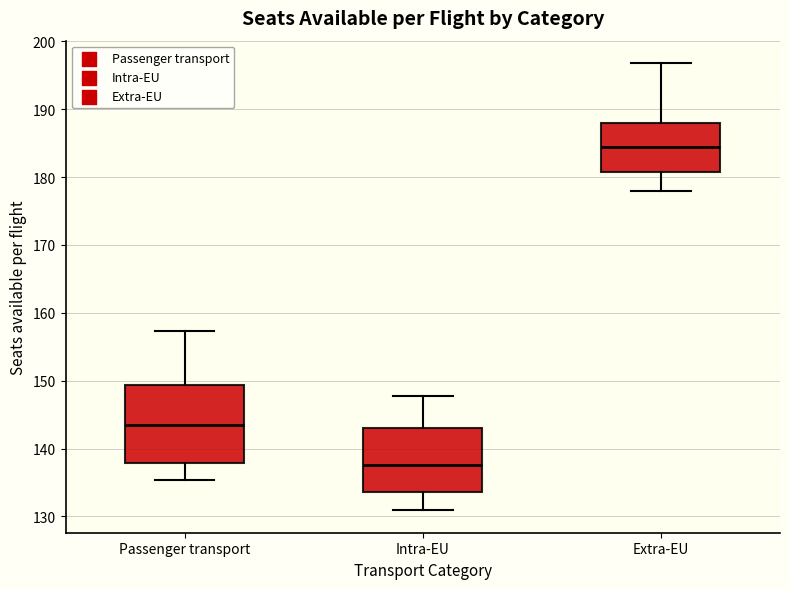

Where does the lower whisker of the box for Extra-EU end on the y-axis? The values are not printed on the chart, so give them approximately, as read against the axis.

178